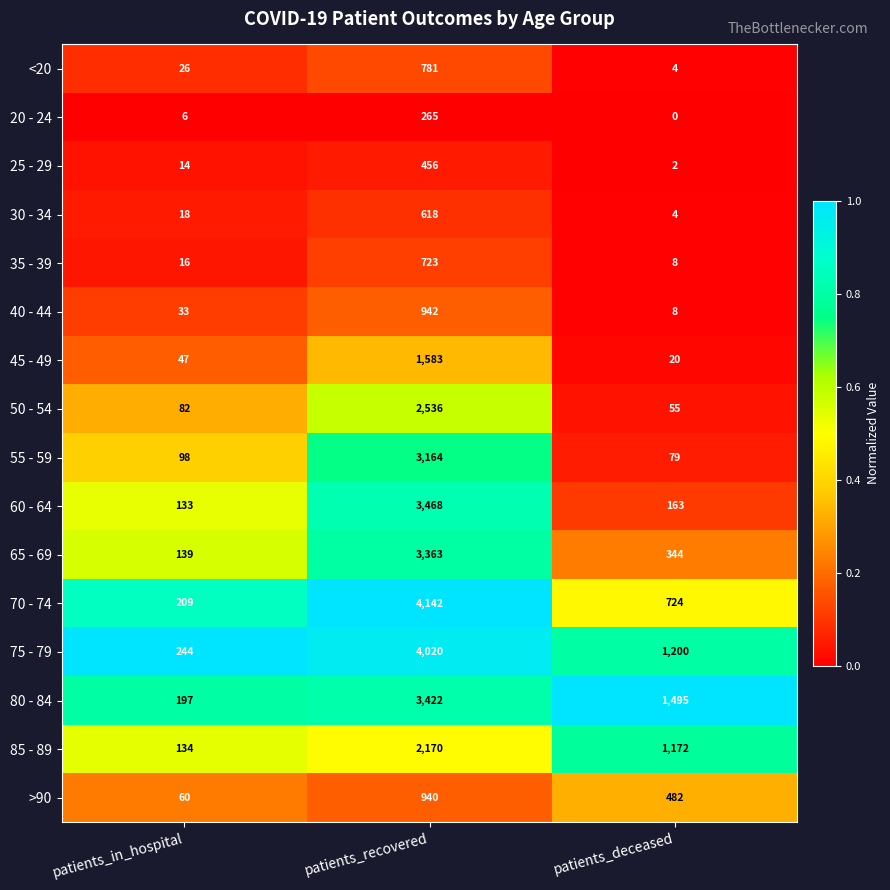

The value of 75 - 79 at patients_deceased is 244. True or false?

False